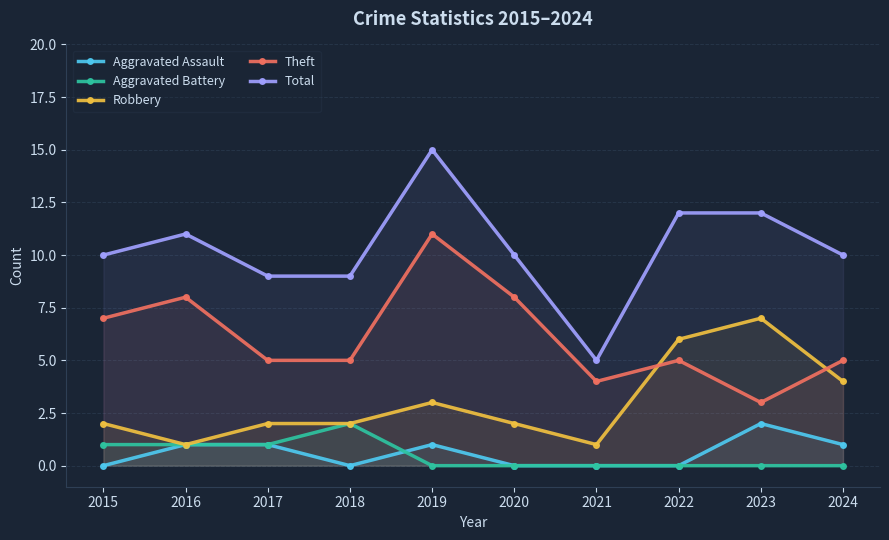

What are all the series names shown in the legend?

Aggravated Assault, Aggravated Battery, Robbery, Theft, Total